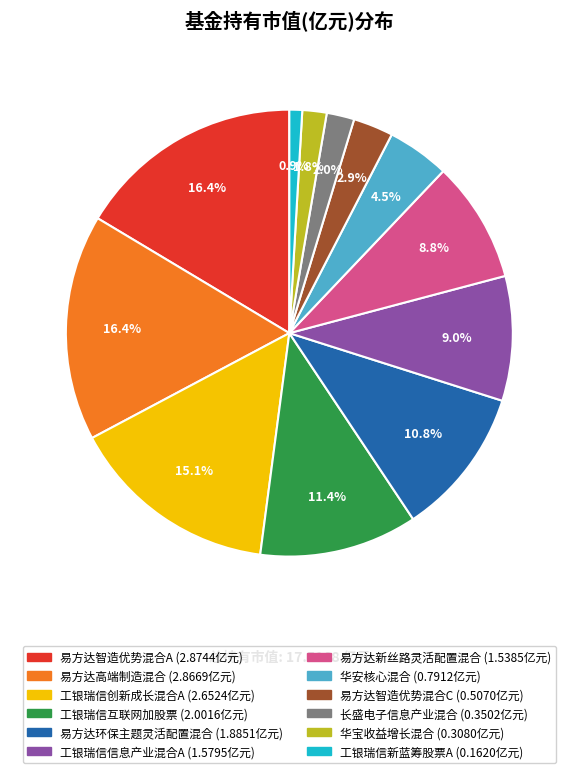

To the nearest percent, what percentage of the pie is 易方达新丝路灵活配置混合?

9%